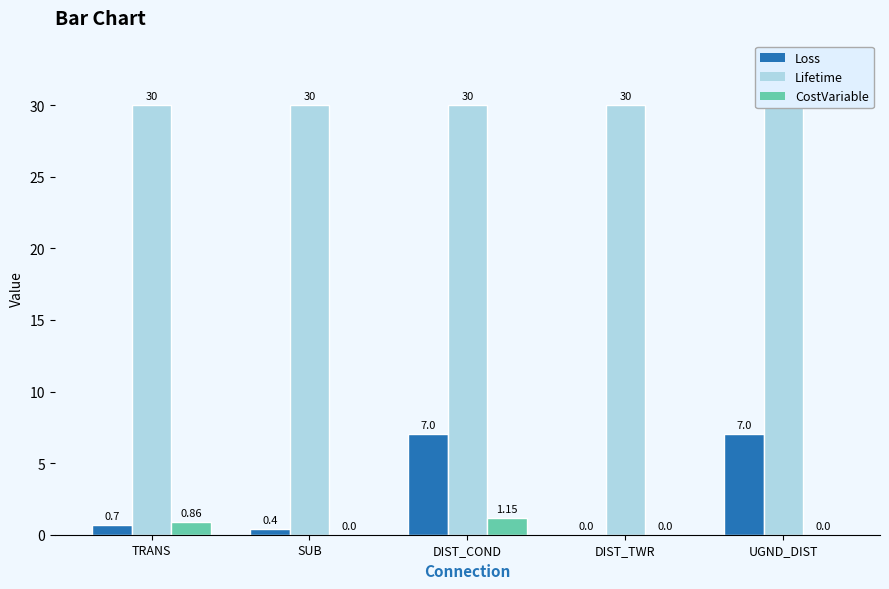

True or false: Loss has a value of 0.2 at SUB.

False